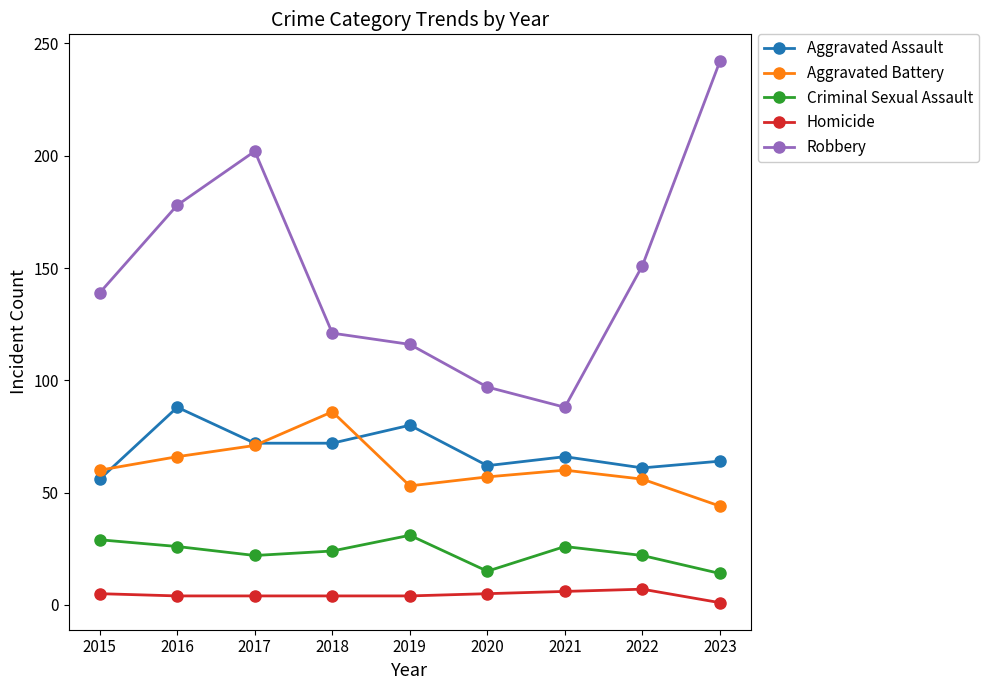

At which category does the chart reach its minimum across all series?

2023